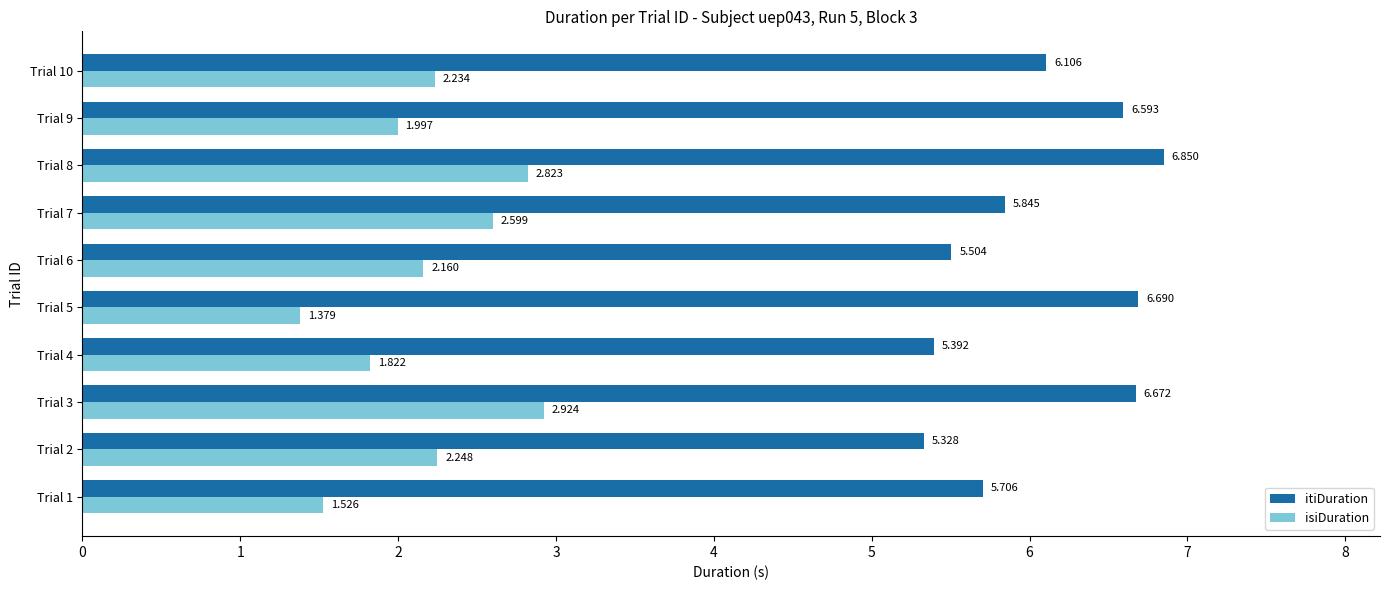

List the series in order of their overall mean, lowest first.

isiDuration, itiDuration